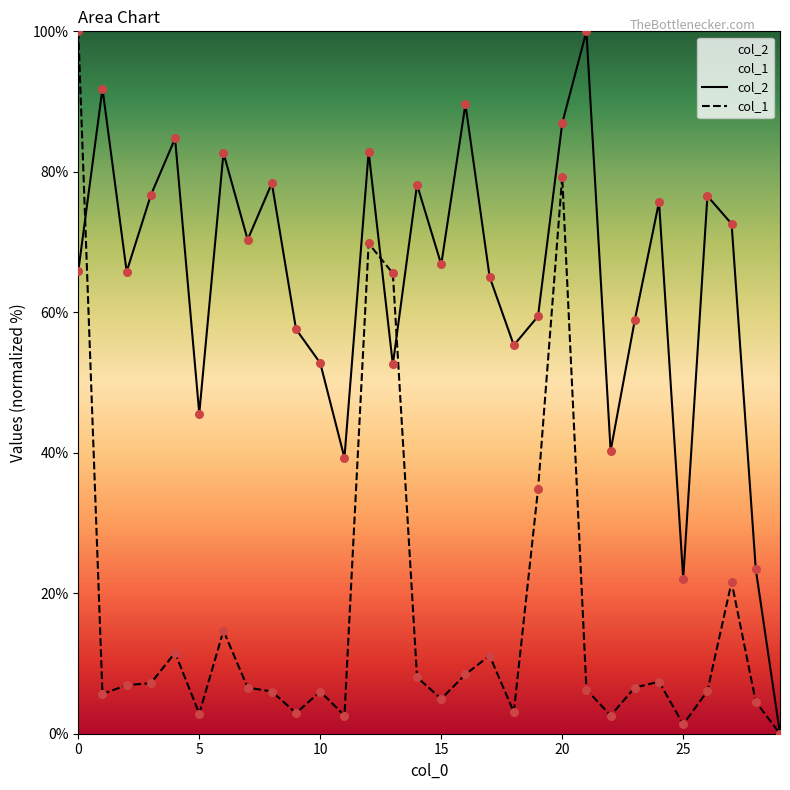

Which series reaches the maximum Y coordinate?

col_2